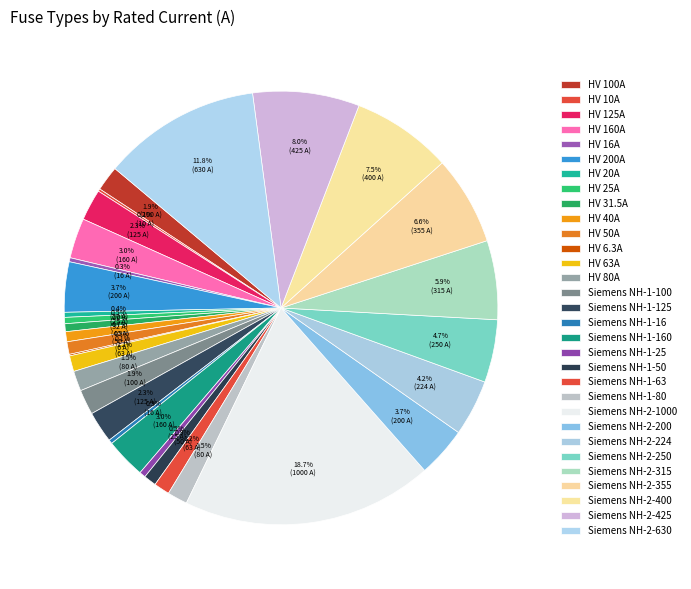

Is it true that HV 200A is 11% of the pie?

False